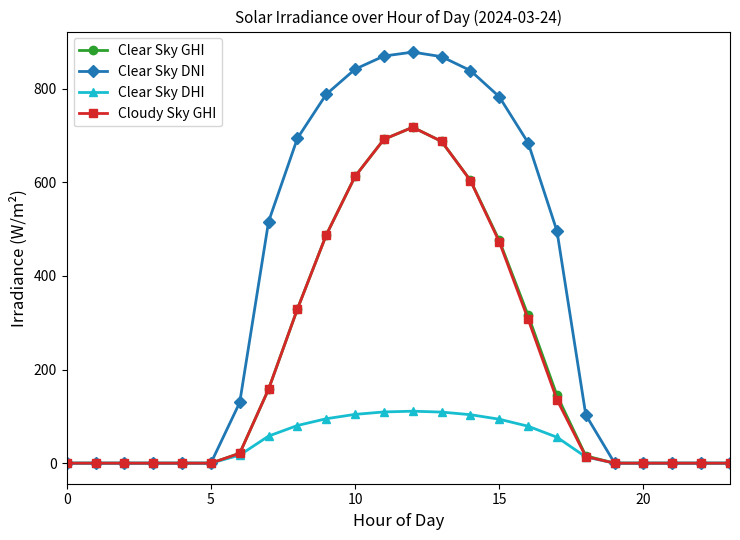

True or false: Clear Sky DHI has more than 0 interior local peaks.

True